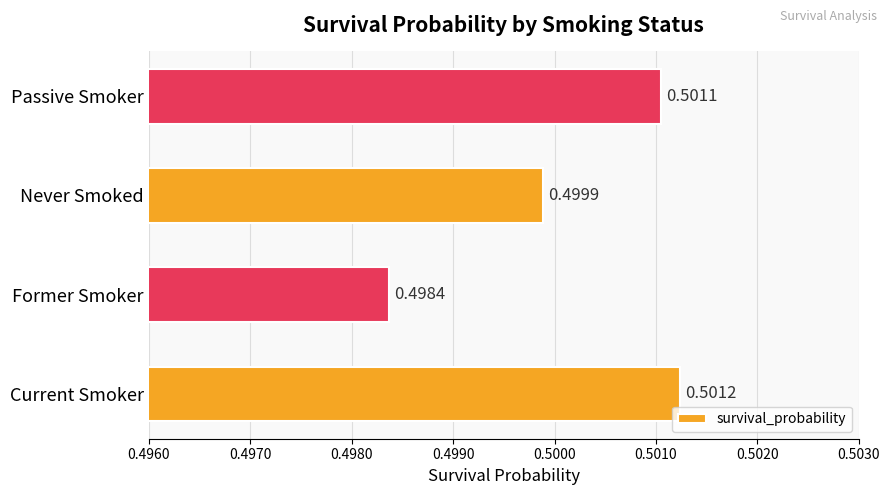

What is the sum of all values?

2.0